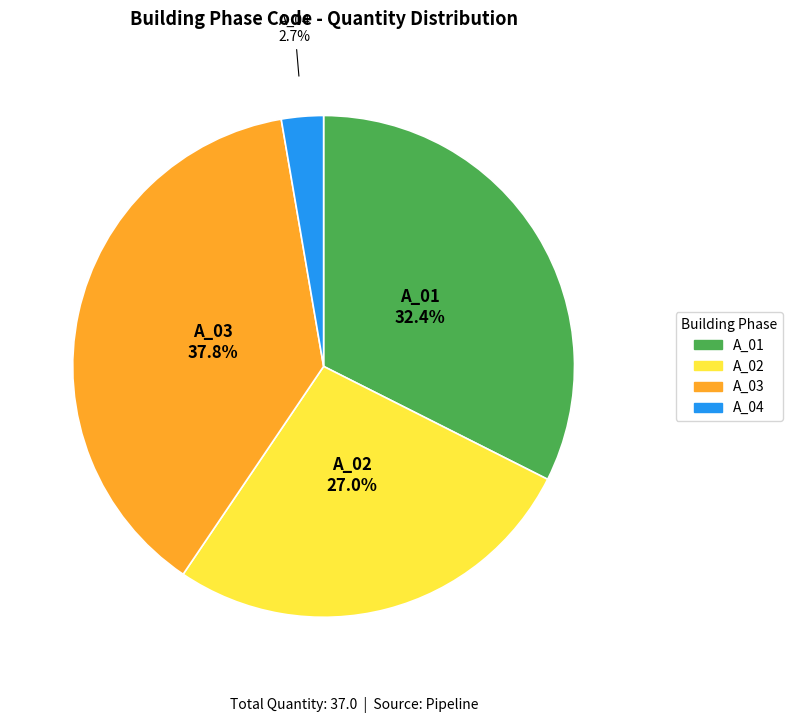

Is there a majority slice in this chart?

No